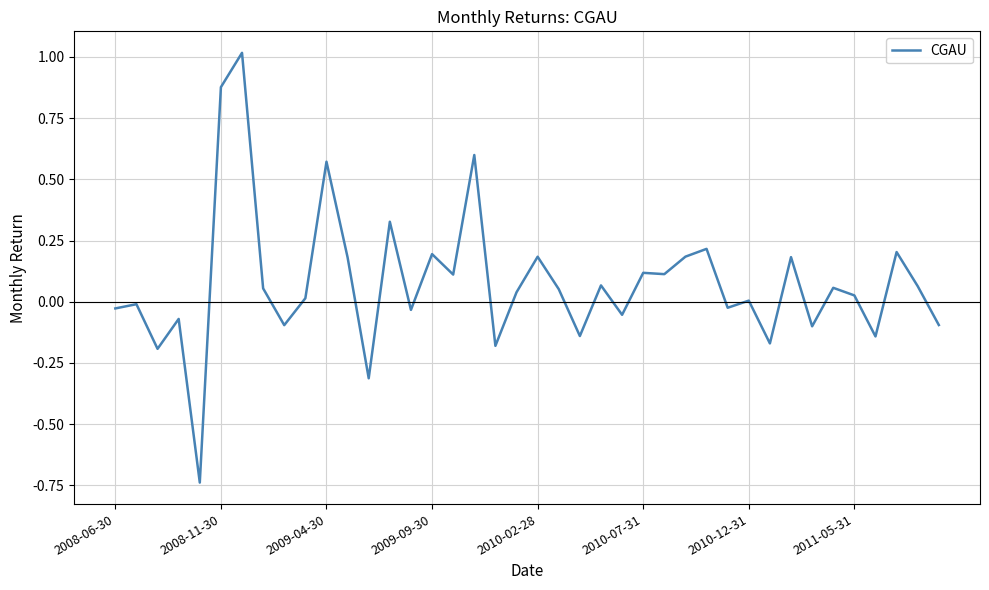

What is the maximum value shown in the chart?

1.0